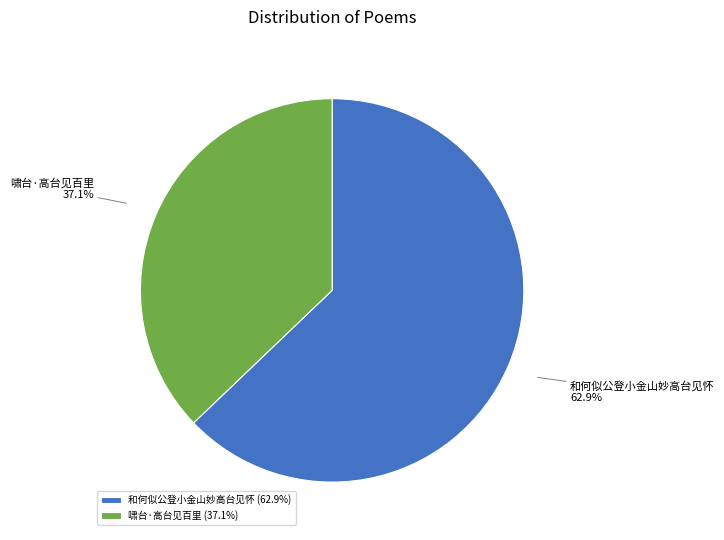

What is the total percentage of 啸台·高台见百里 and 和何似公登小金山妙高台见怀?

100.0%